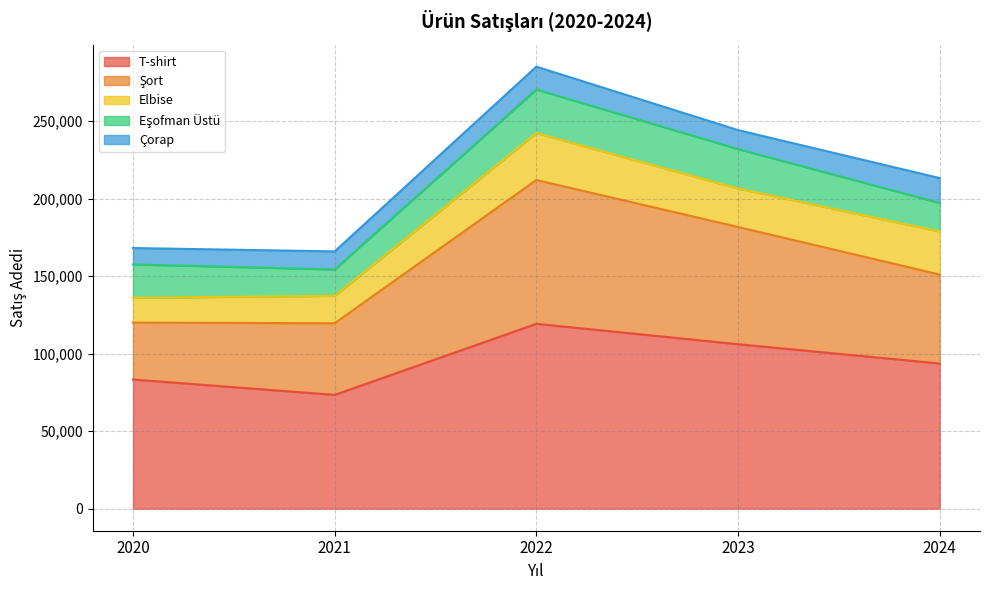

How many lines are shown in the chart?

5